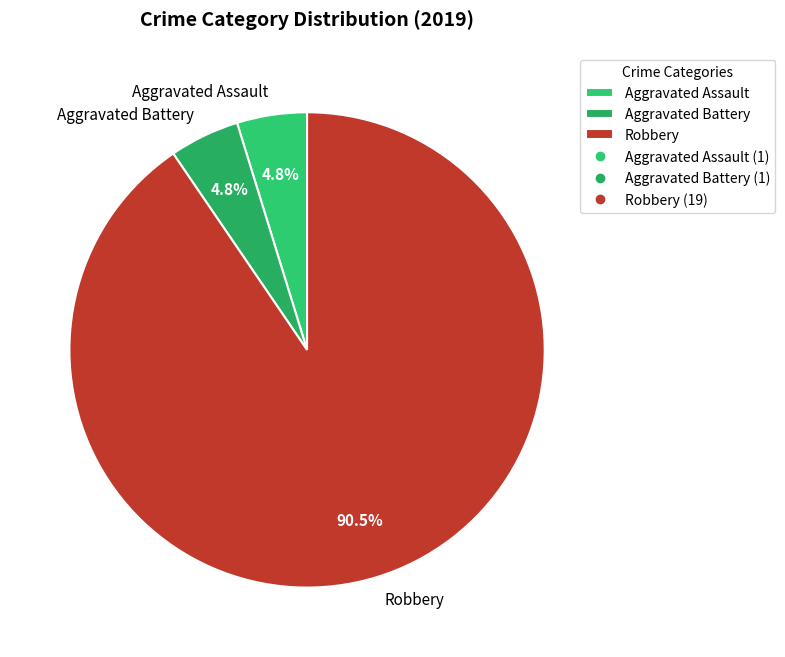

What is the largest slice in the pie chart?

Robbery